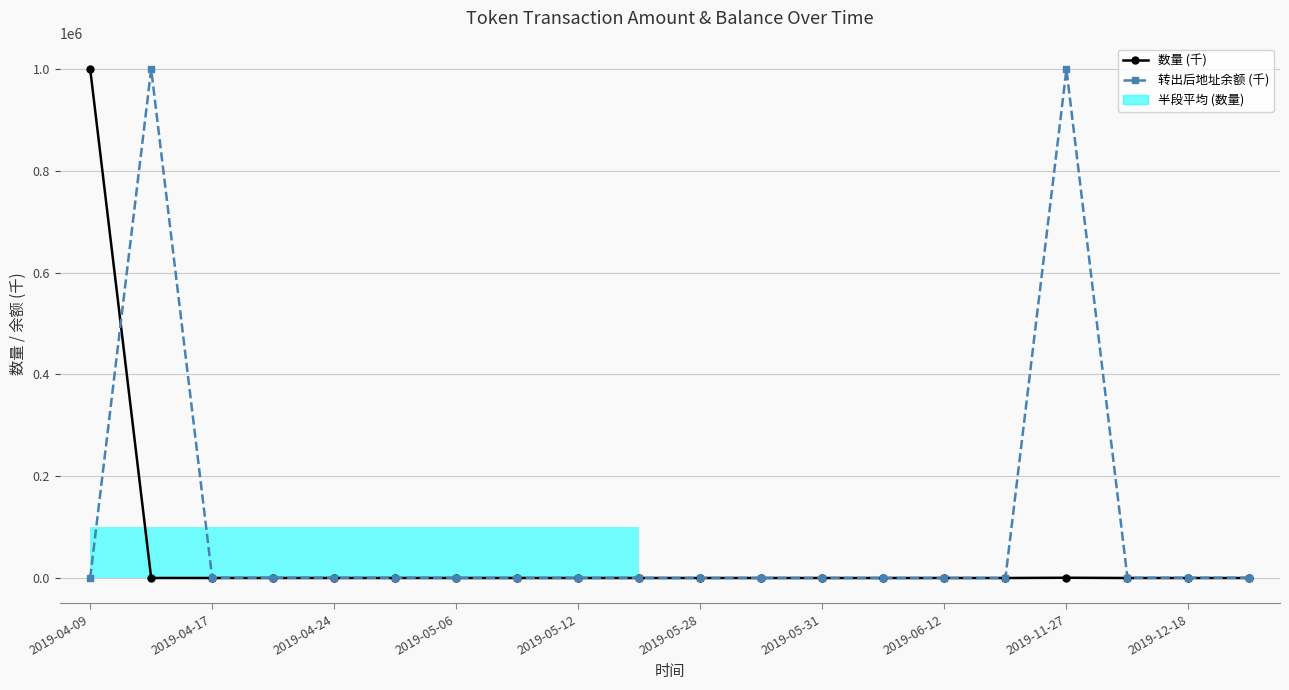

Which series ends up on top after the final intersection of 数量 (千) and 转出后地址余额 (千)?

转出后地址余额 (千)